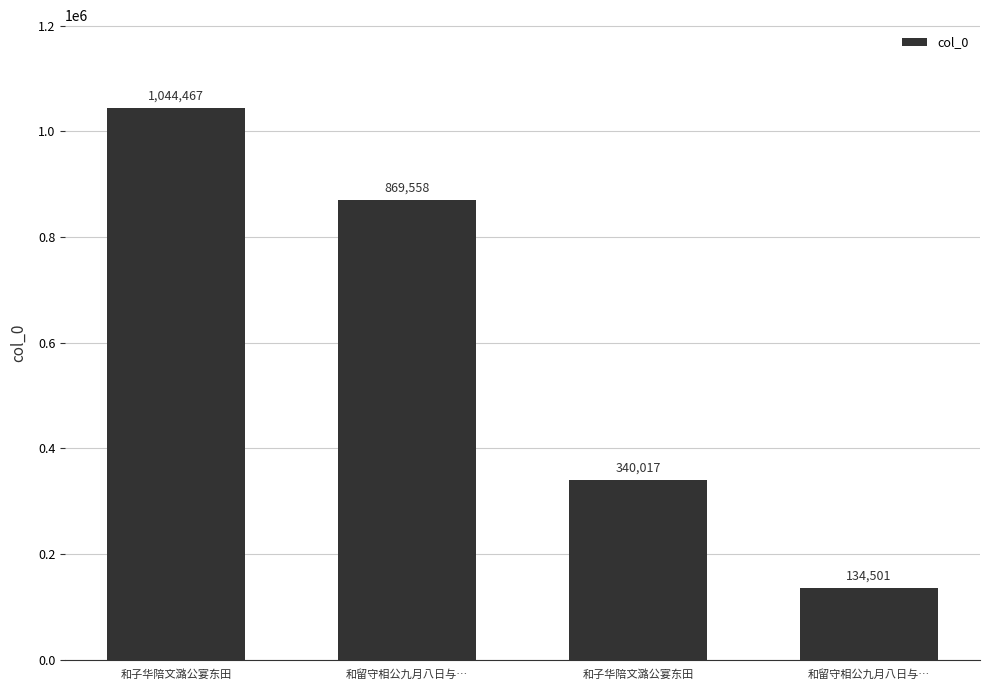

At which label does the data first exceed 869558?

和子华陪文潞公宴东田